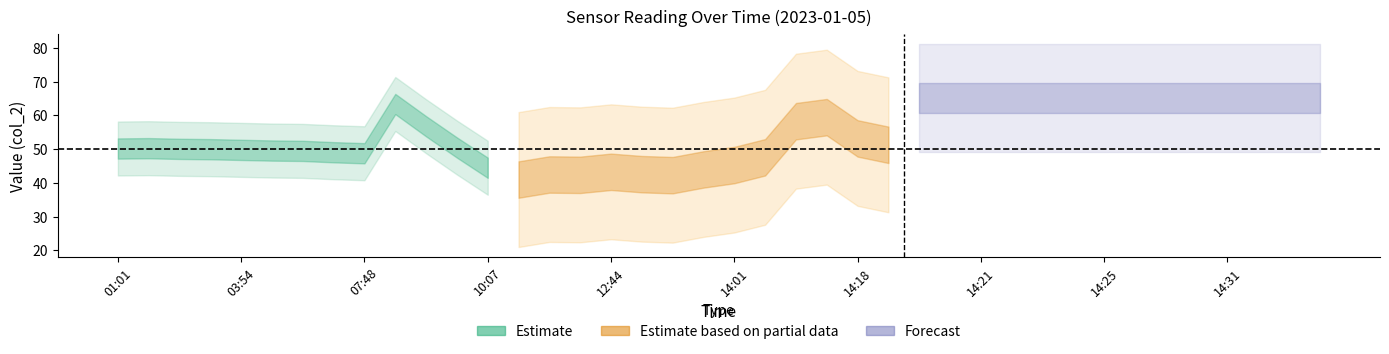

Does the chart have visible grid lines?

No